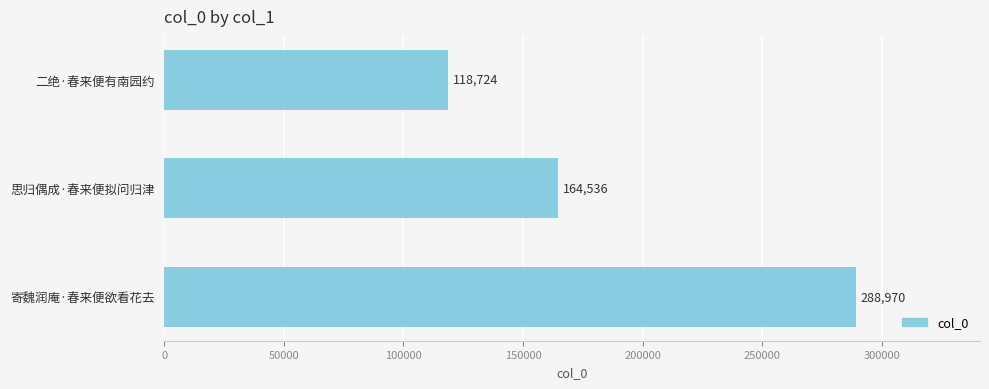

What is the approximate value at 思归偶成·春来便拟问归津?

164536